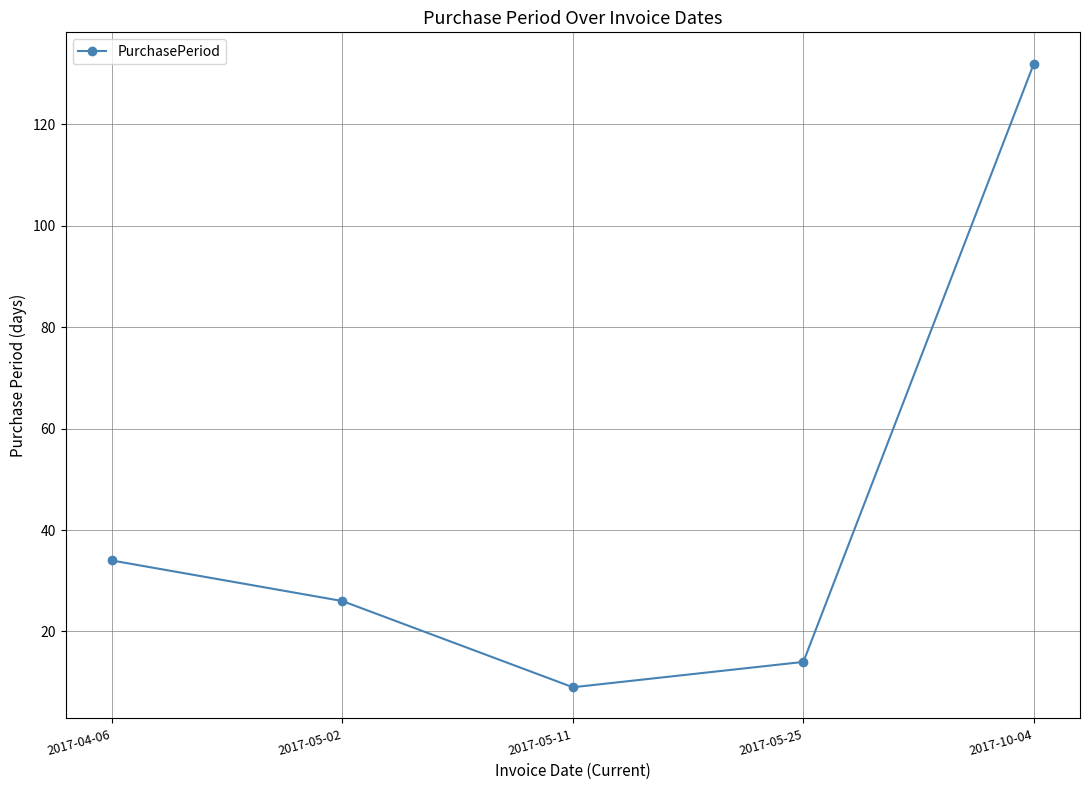

What is the maximum value shown in the chart?

132